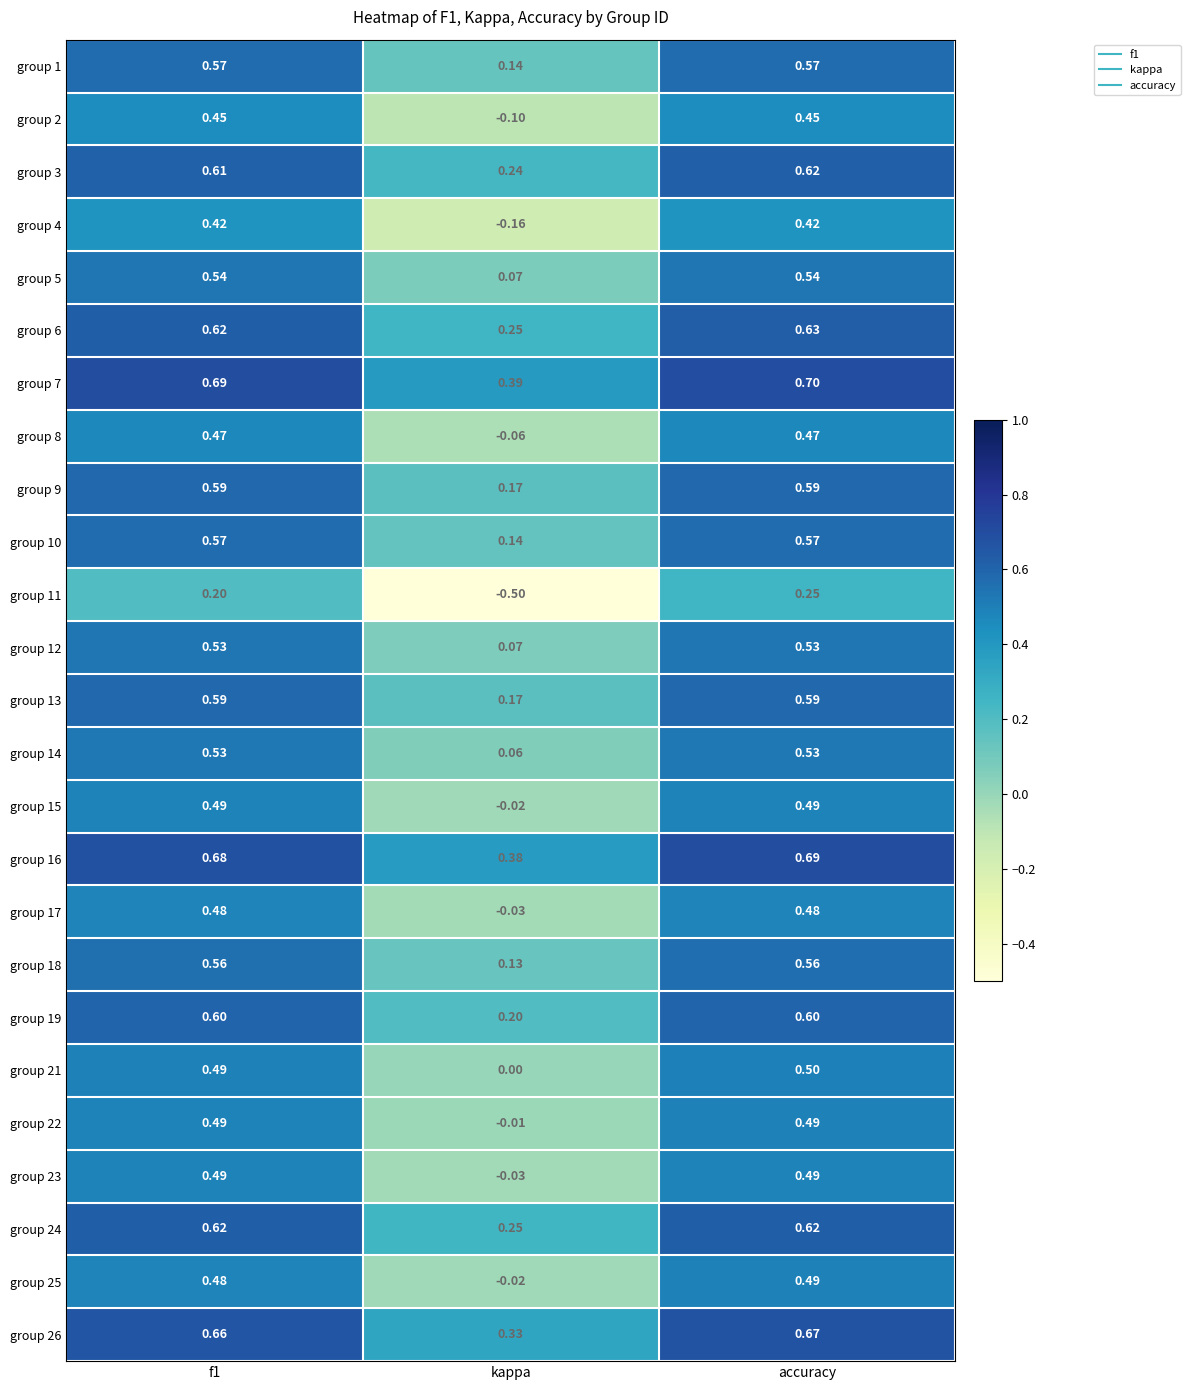

Which category has the lowest value across all series?

kappa